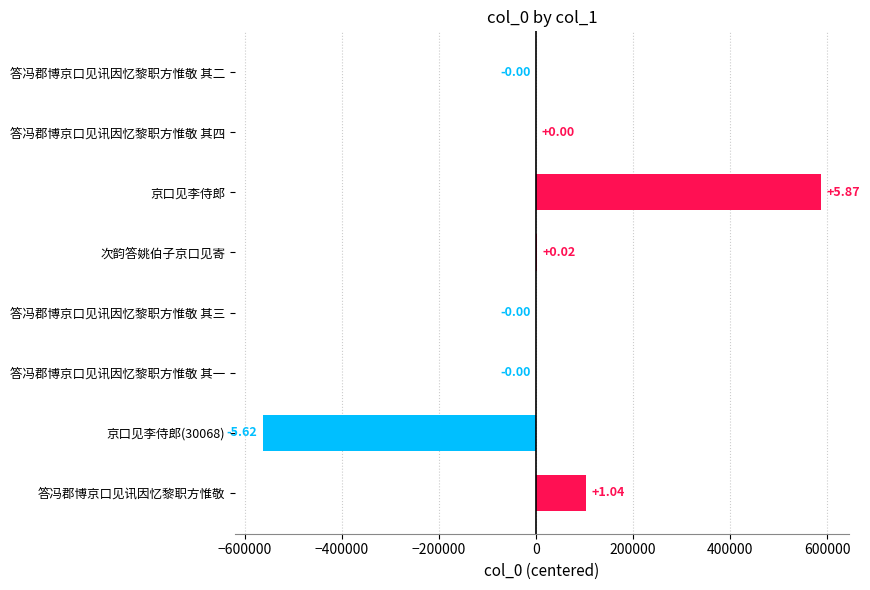

Are the bars horizontal?

Yes